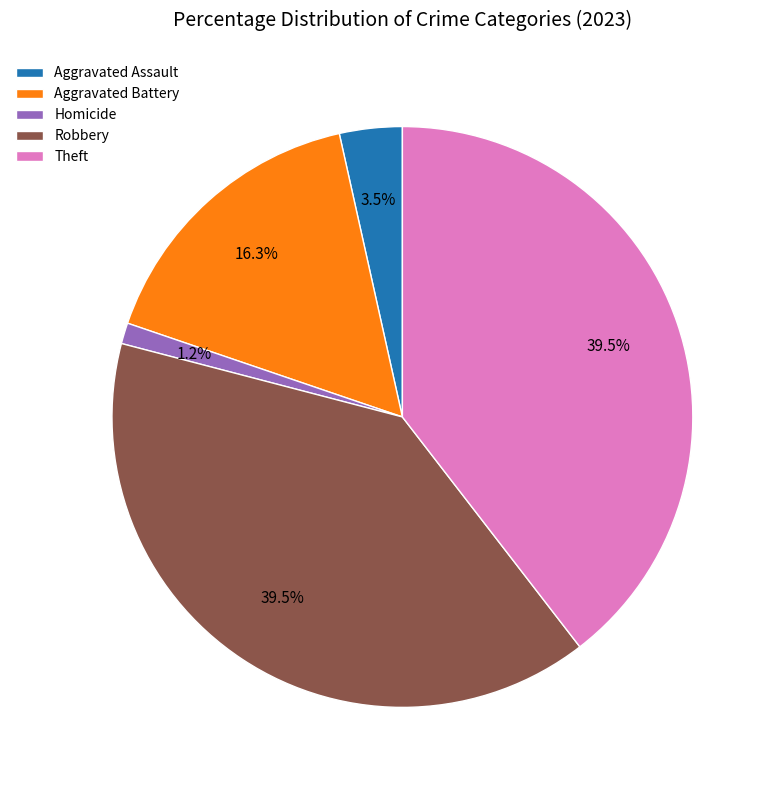

Approximately how many times larger is the value at Aggravated Battery compared to Robbery?

0.4